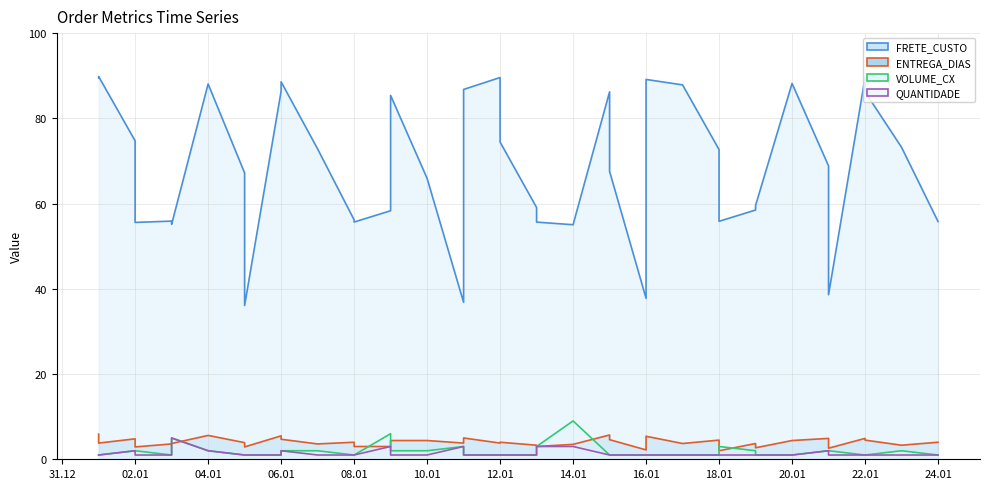

What is the value of the QUANTIDADE point at the 25th from the left?

1.0